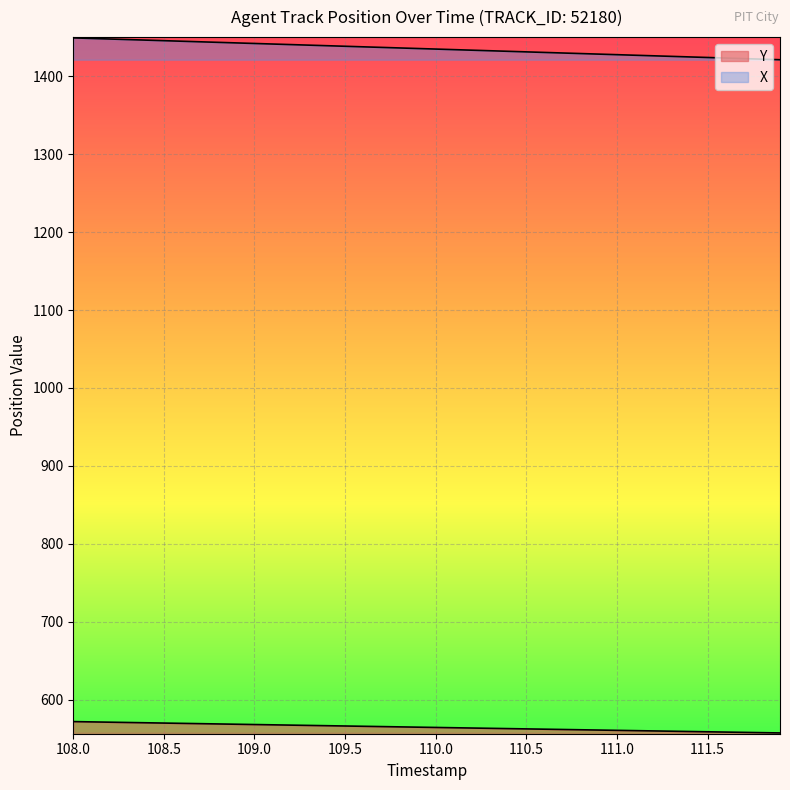

Rank the series by their average value, from lowest to highest.

Y, X